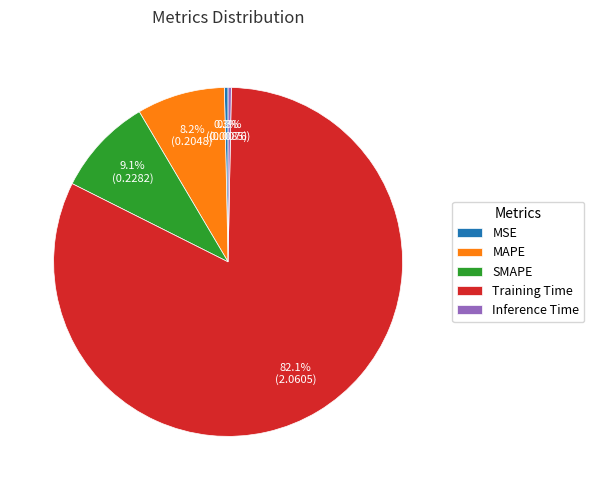

Which has a higher value, Inference Time or Training Time?

Training Time